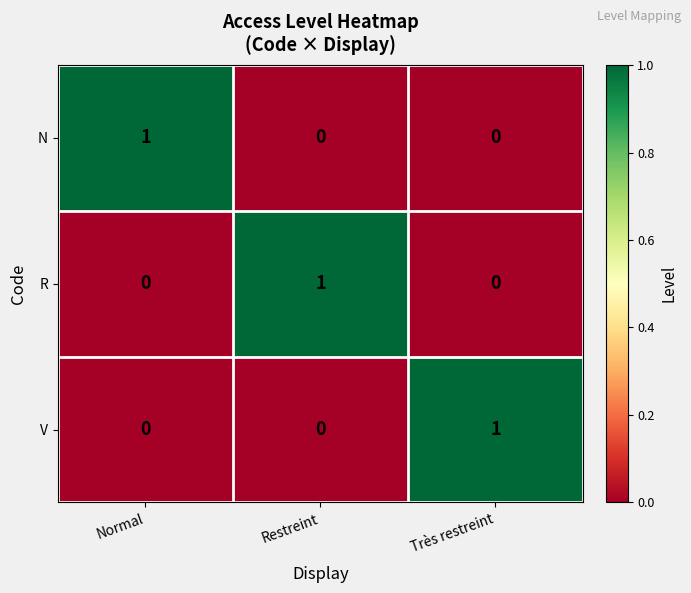

True or false: N has a value of 0 at Très restreint.

True